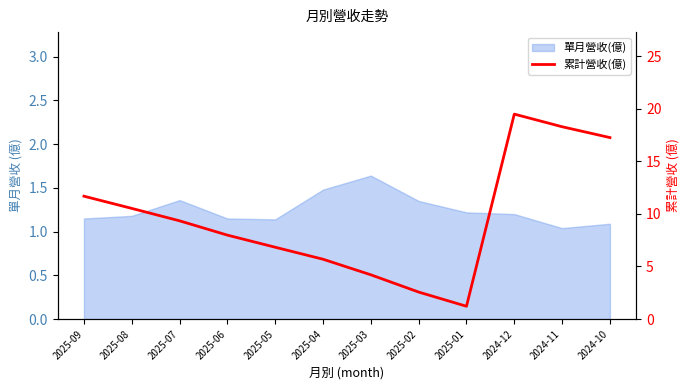

Reading left to right, transcribe all the data shown in this chart.

2025-09=11.7	2025-08=10.5	2025-07=9.3	2025-06=8.0	2025-05=6.8	2025-04=5.7	2025-03=4.2	2025-02=2.6	2025-01=1.2	2024-12=19.5	2024-11=18.3	2024-10=17.2